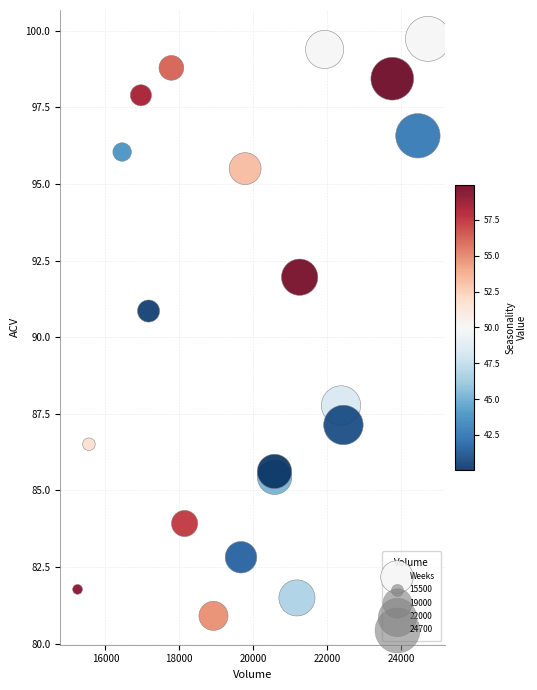

What Y value in the scatter plot is closest to 90?

90.9